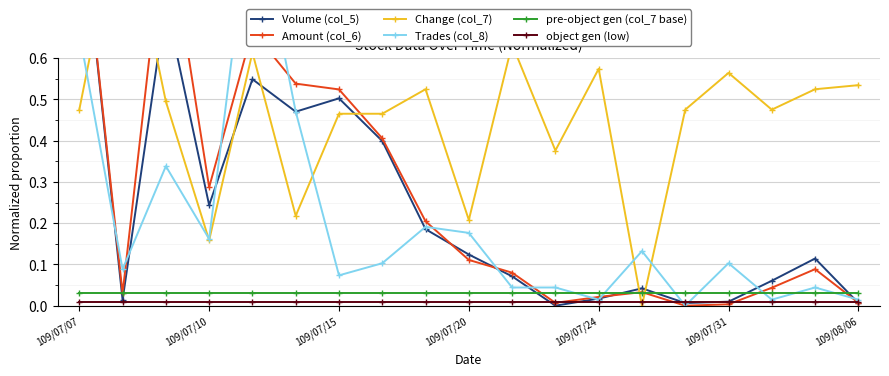

What is the average value of the Volume (col_5) series?

0.2